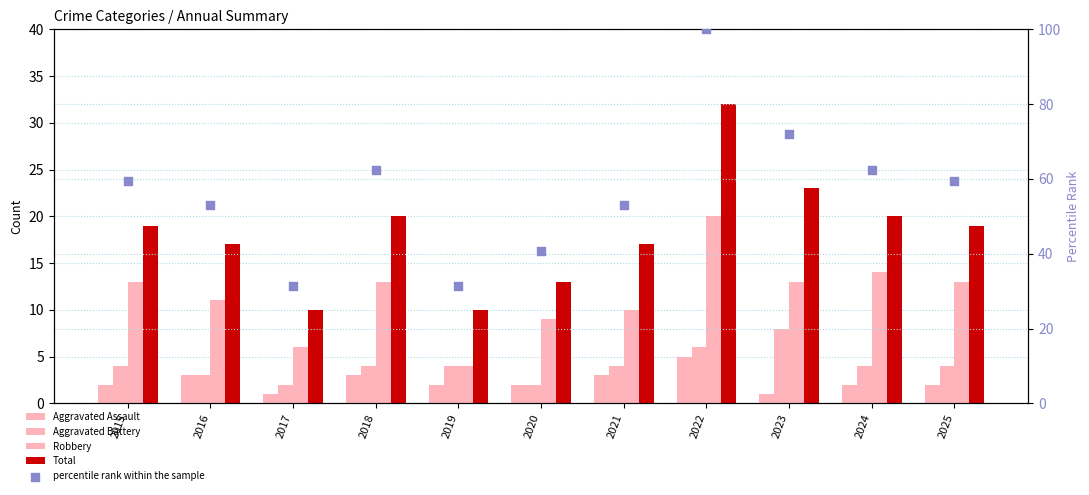

What is the total value across all series at 2023?

116.9